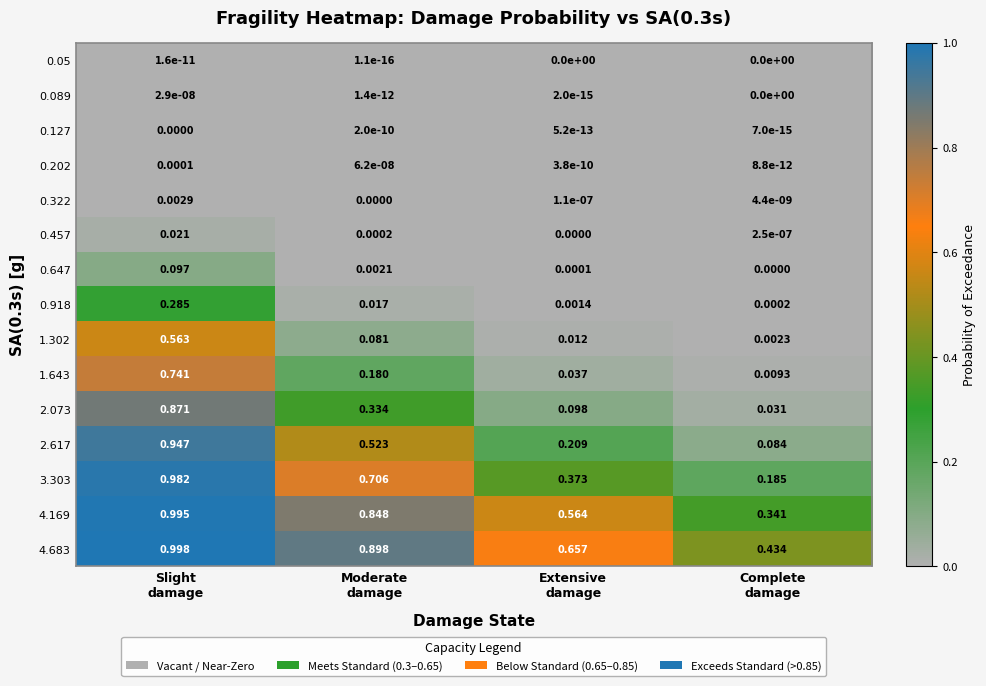

How many series are shown in this chart?

15